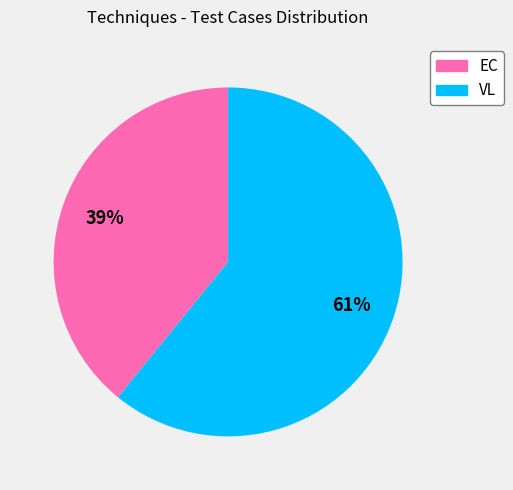

What is the ratio of the value at VL to the value at EC?

1.6